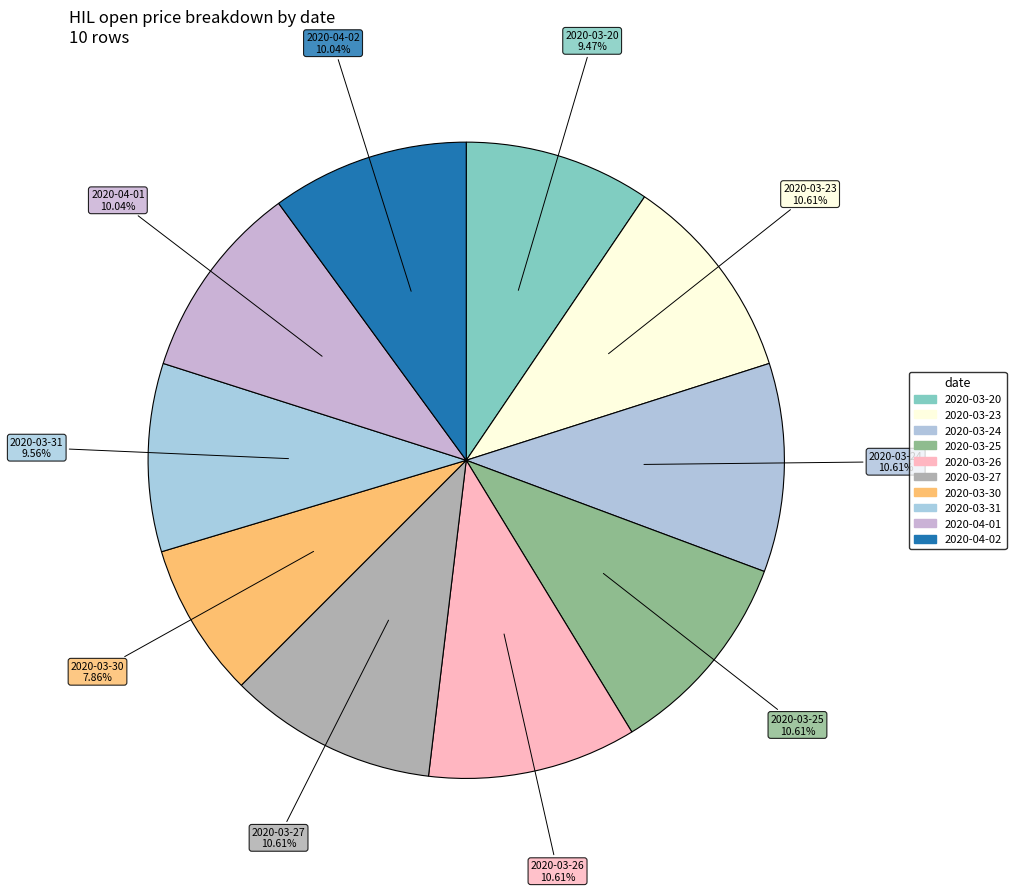

To the nearest percent, what portion does 2020-03-25 represent?

11%